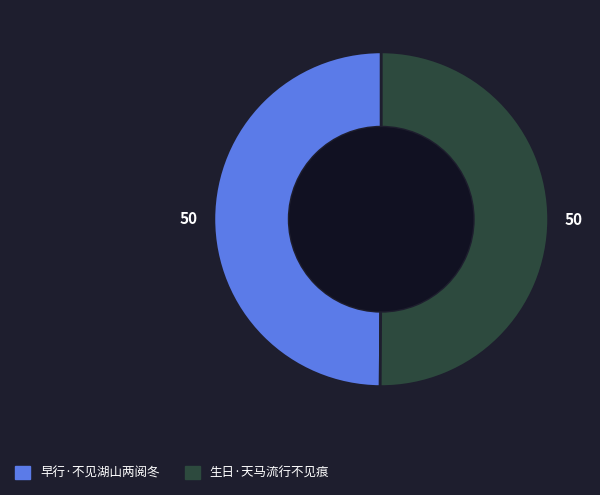

Do 生日·天马流行不见痕 and 早行·不见湖山两阅冬 together represent more than half of the pie?

Yes